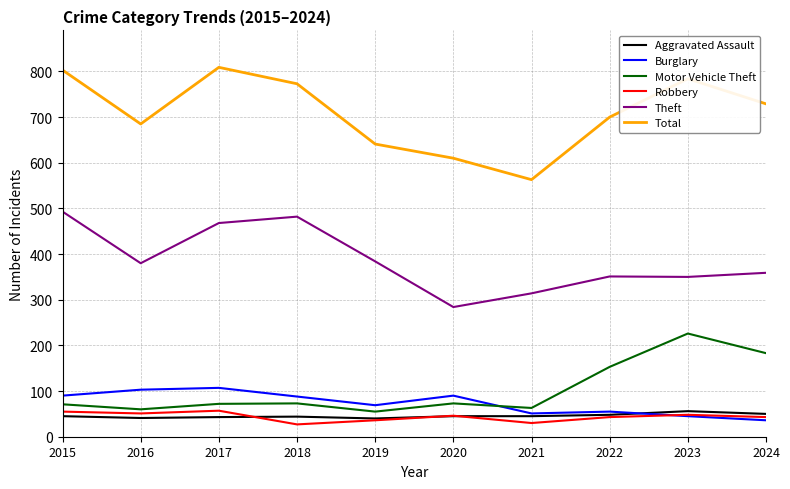

What is the difference between the second highest and second lowest values in the Theft series?

168